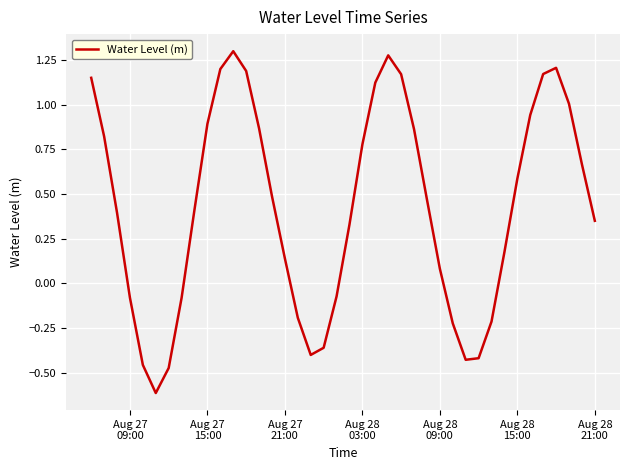

What is the difference between the maximum and minimum values?

1.9